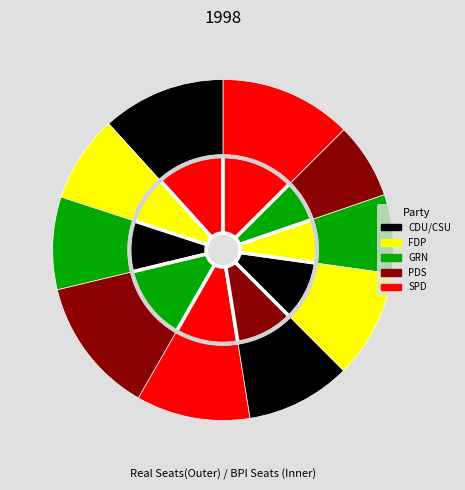

The Row 5 slice represents 2% of the pie. True or false?

False